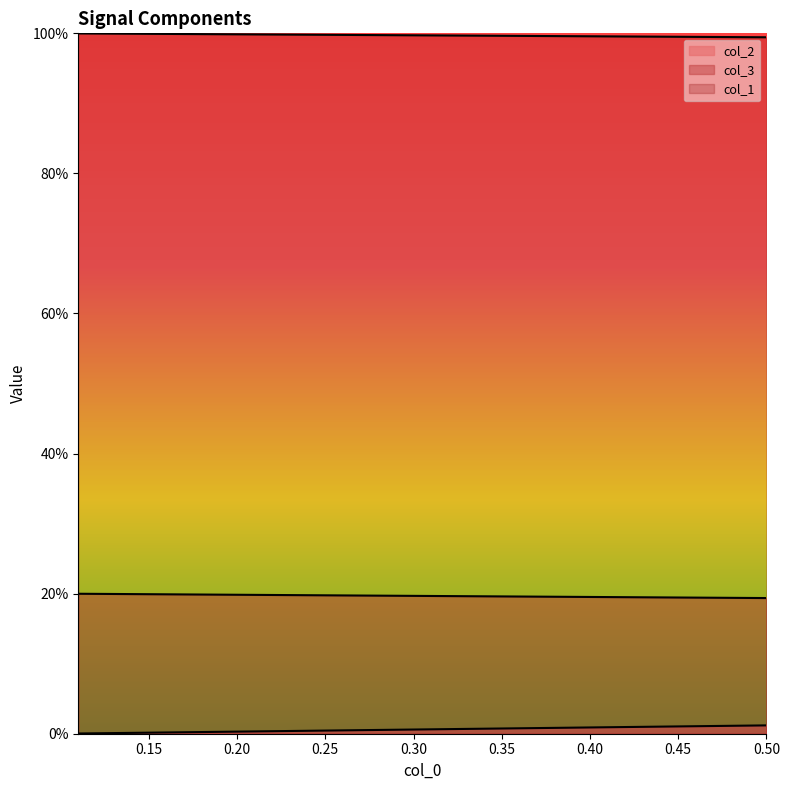

What is the spread (max minus min) of values at 0.20?

99.9